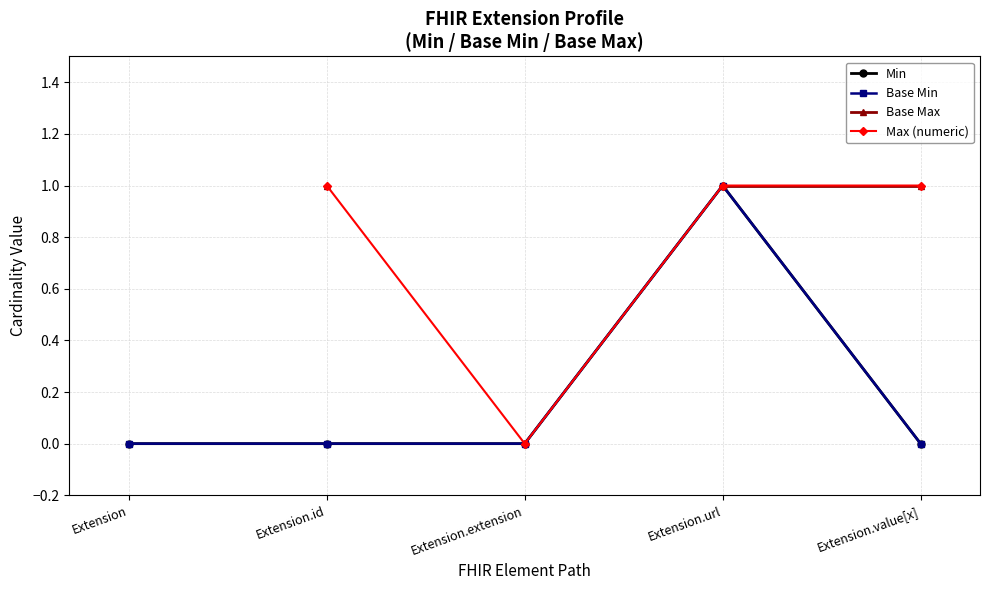

What is the average value of the Min series?

0.2